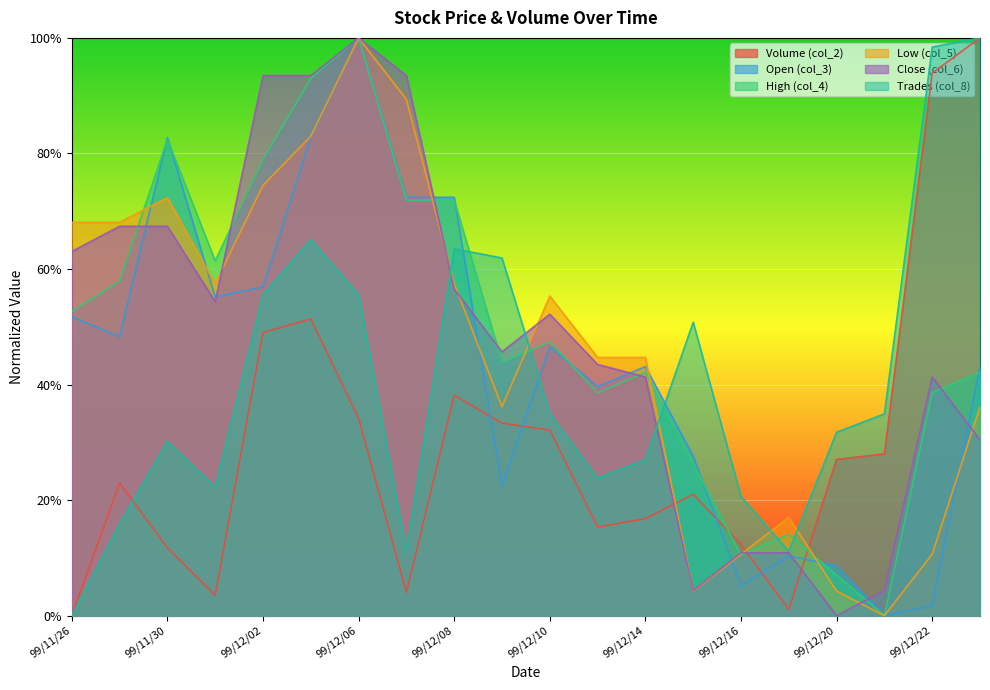

Which series has the largest total across all categories?

col_4